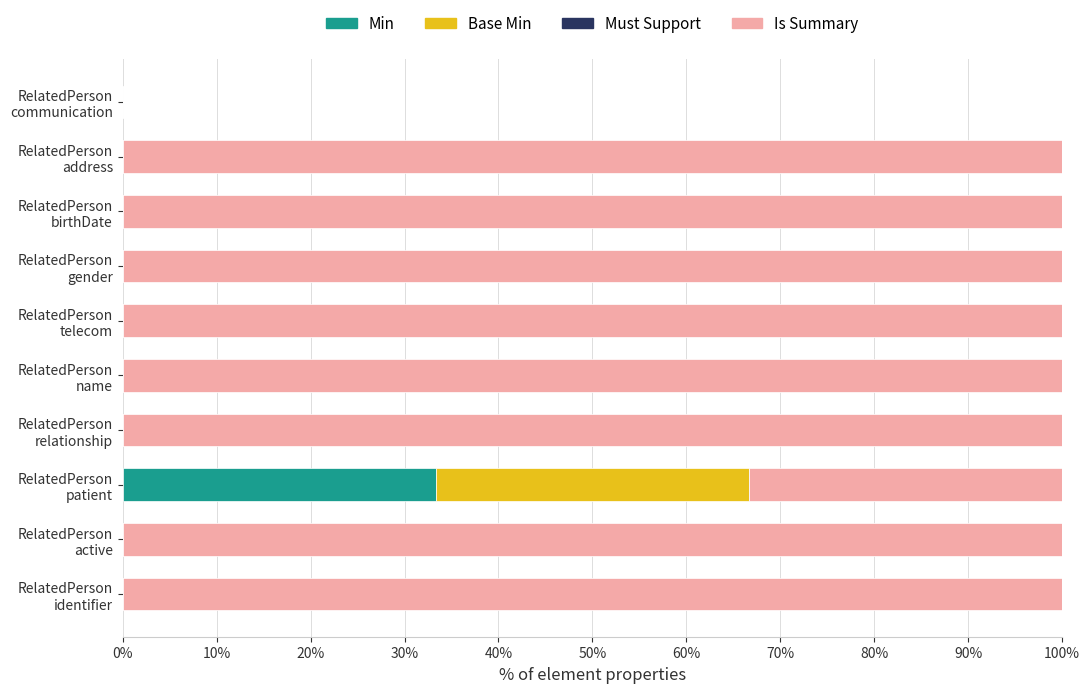

What is the sum of all Min values?

33.3